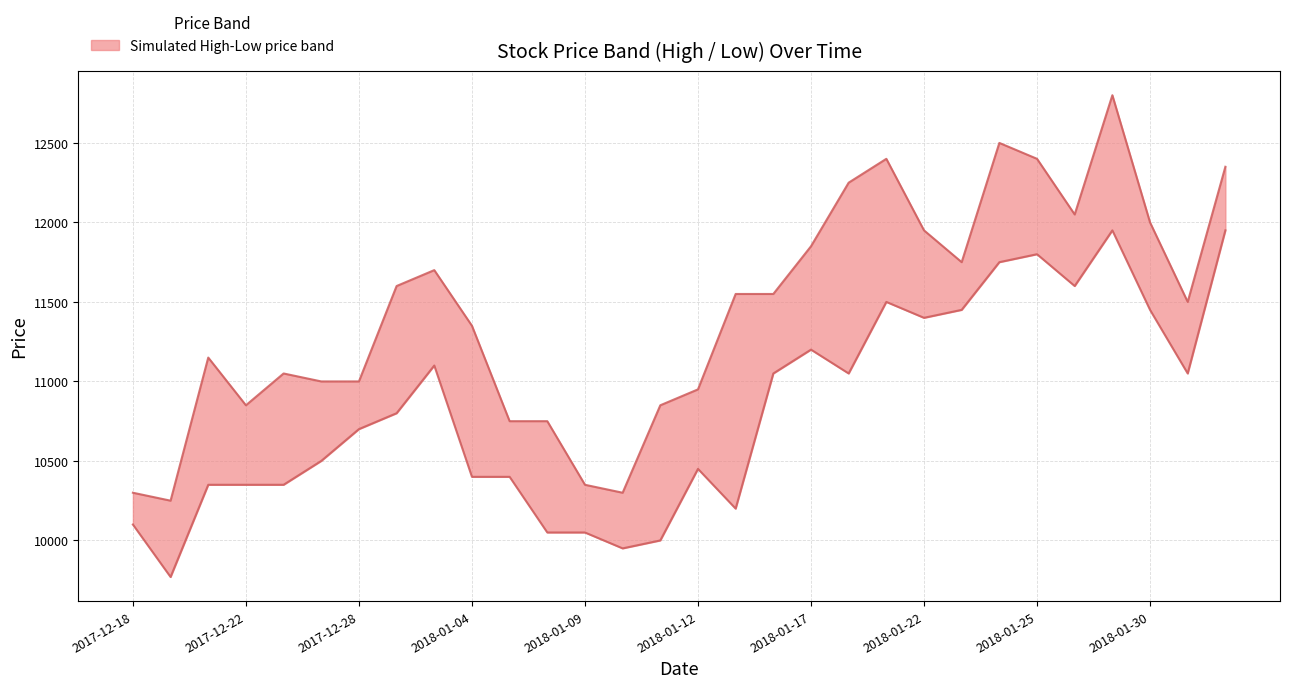

What is the value of the Low point at the 19th from the left?

11200